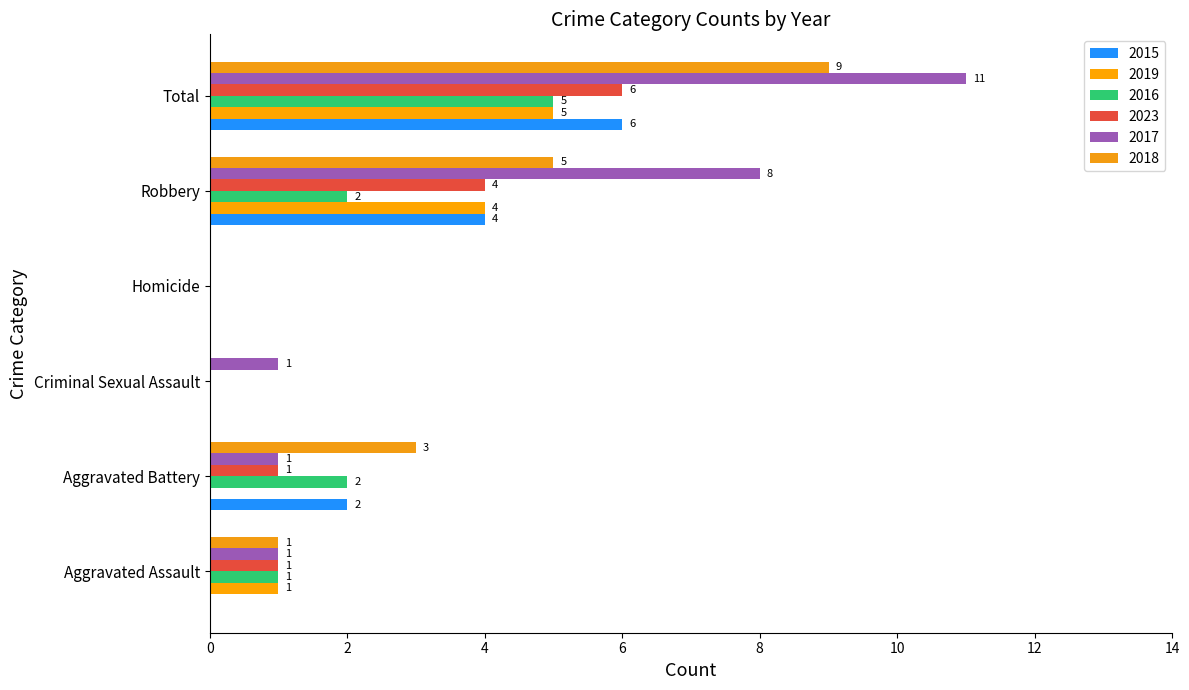

Is the value of 2016 at Aggravated Assault greater than the value of 2017 at Total?

No